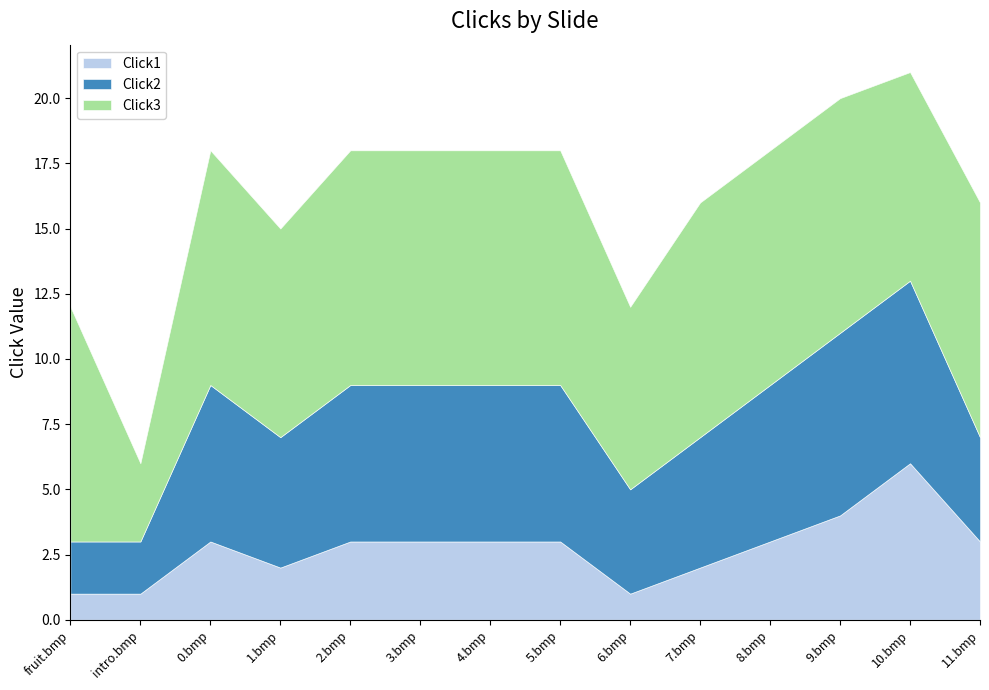

At which category is the sum across all series the highest?

10.bmp